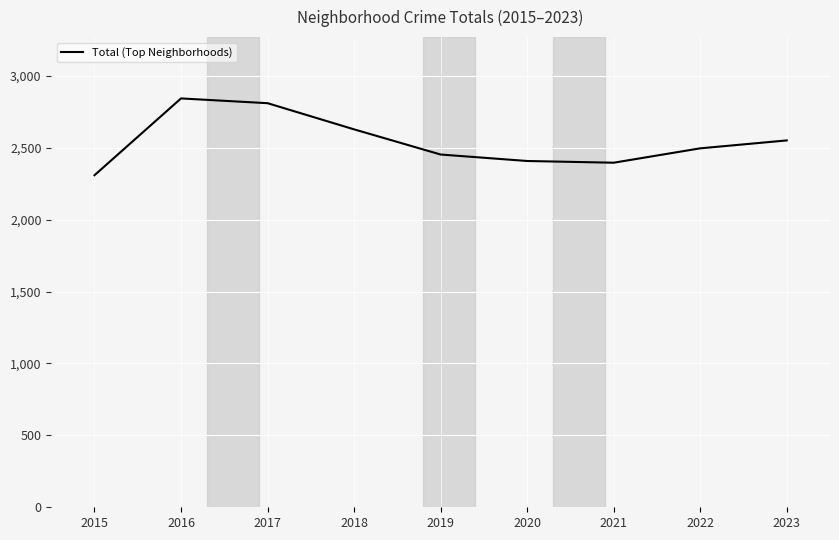

What value does the data have at 2016?

2843